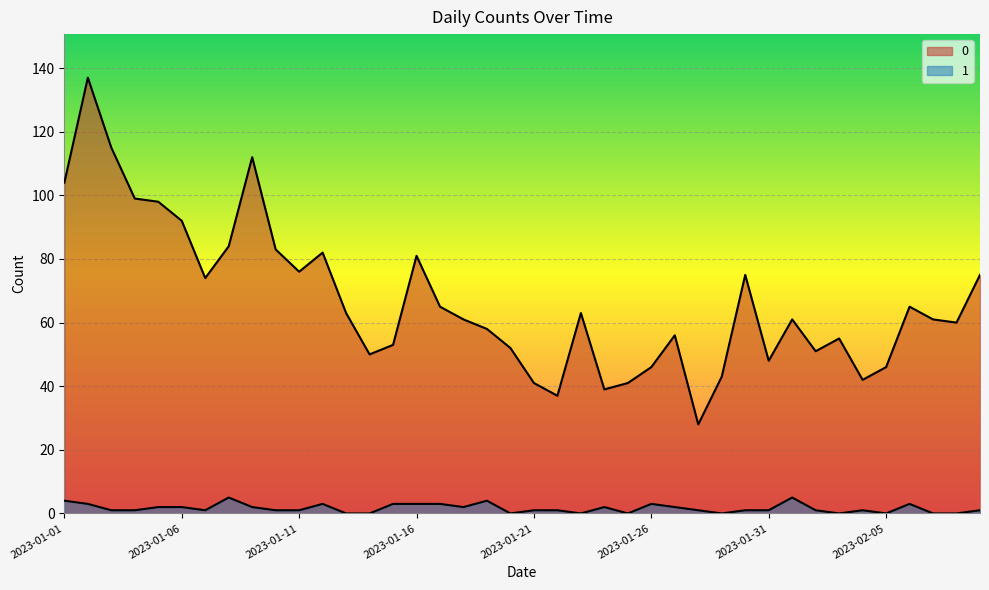

What are all the series names shown in the legend?

0, 1